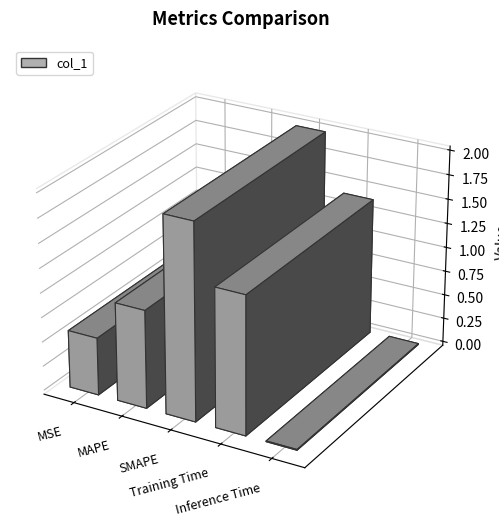

Reading left to right, list all the values displayed in this chart.

0.6	1.0	2.0	1.4	0.0